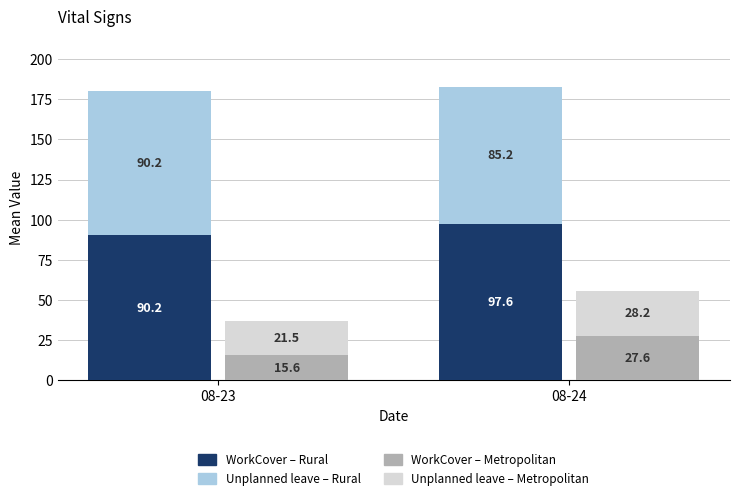

At how many categories does at least one series exceed 71?

2